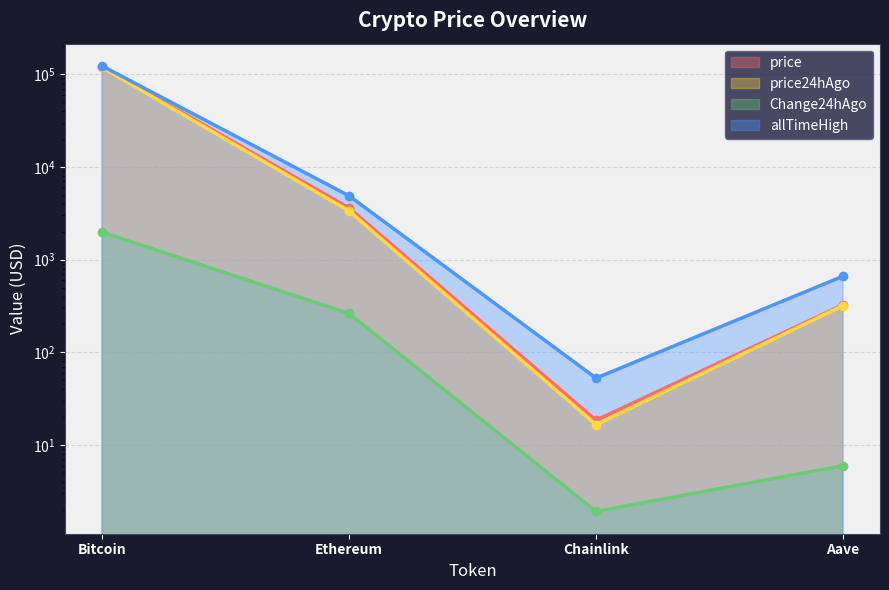

Is the value of Change24hAgo at Aave greater than the value of price24hAgo at Chainlink?

No